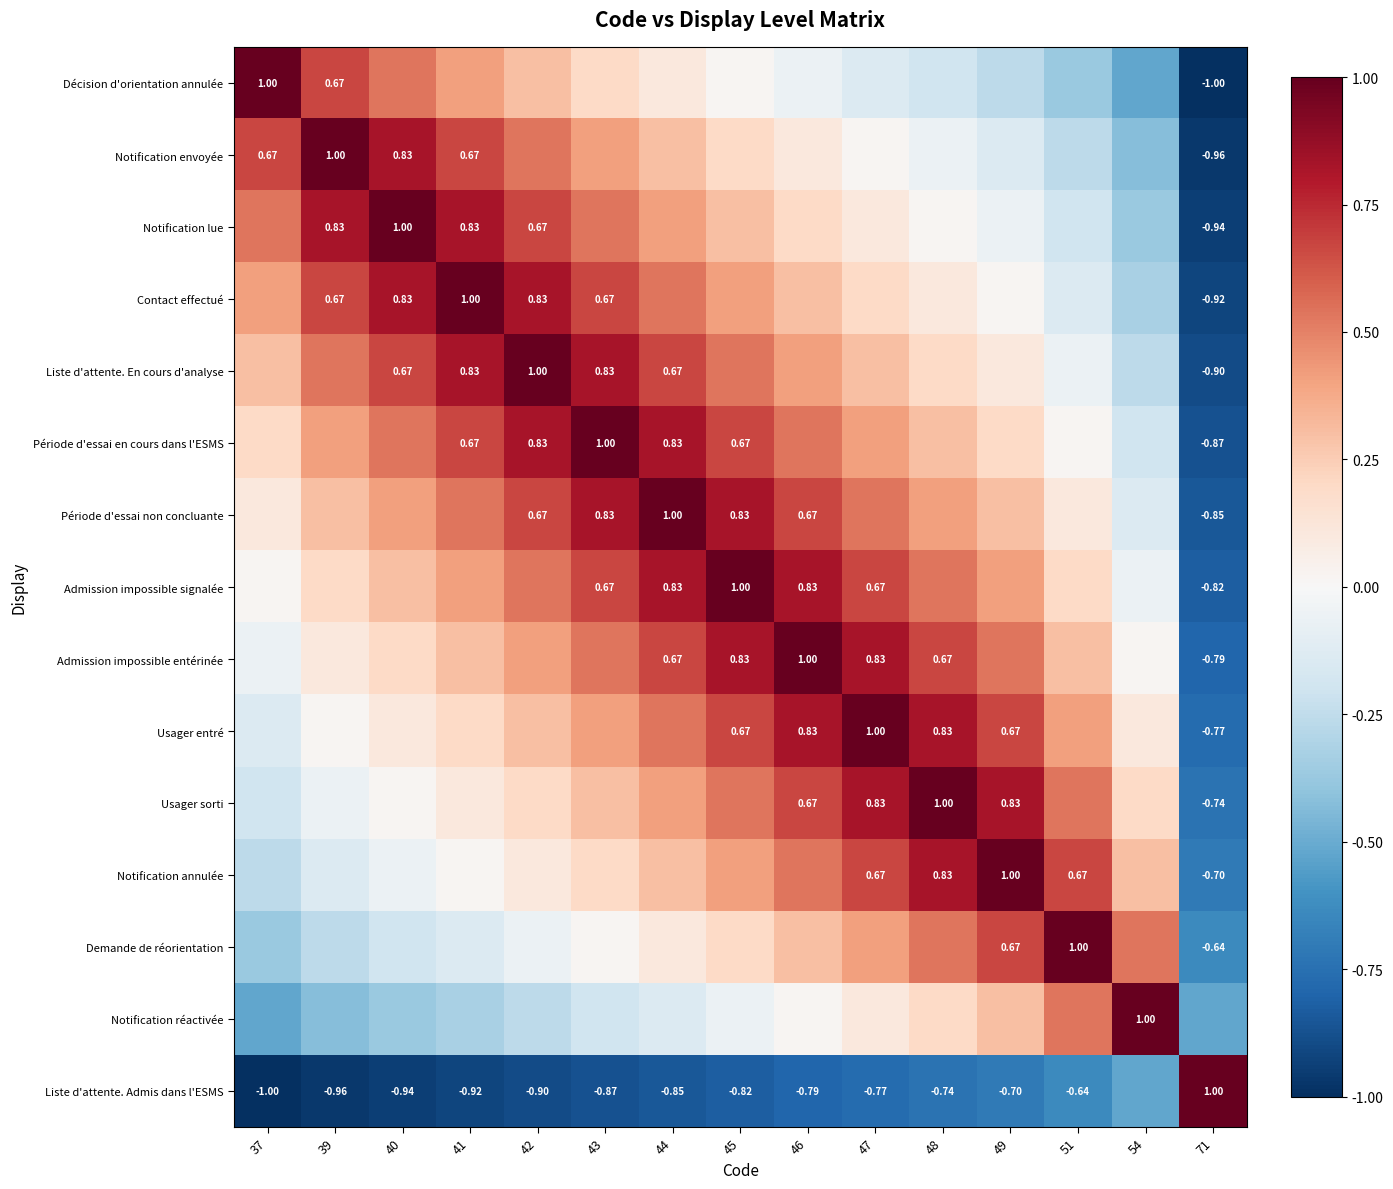

What is the difference between the Notification réactivée values at 37 and 39?

0.1